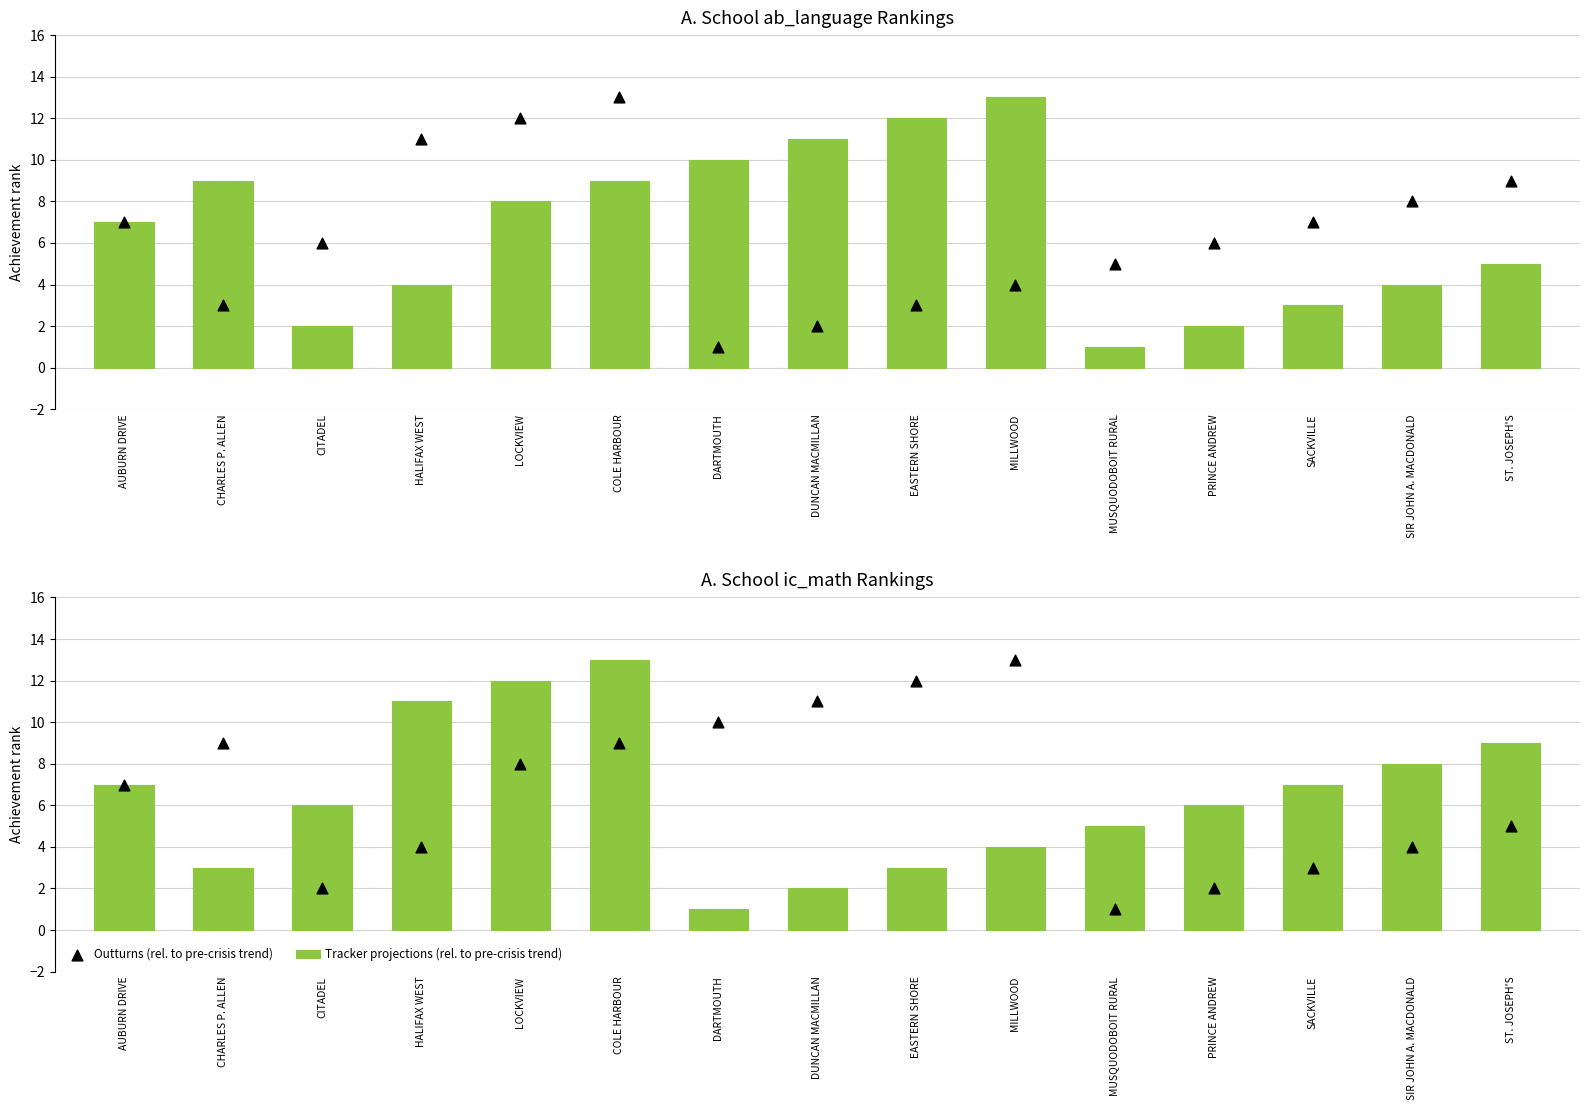

Which series has the largest total across all categories?

Outturns (rel. to pre-crisis trend)